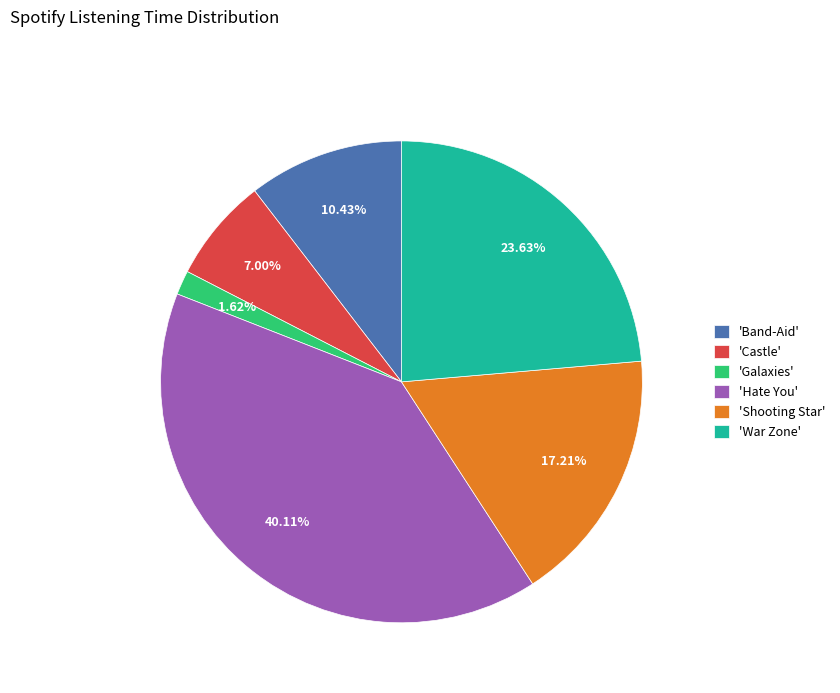

What is the smallest slice in the pie chart?

'Galaxies'